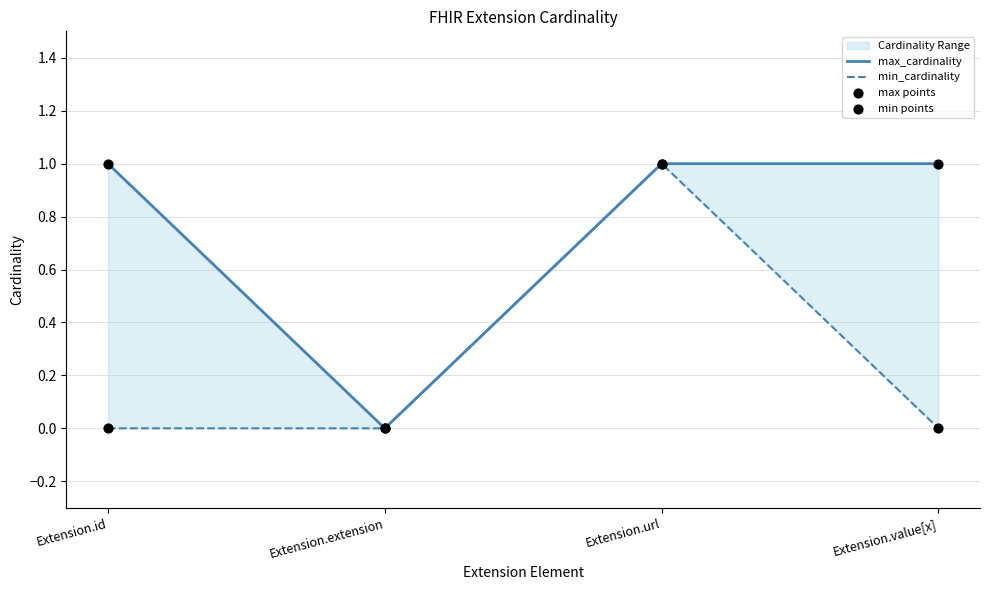

Which series contains the highest Y value?

max_cardinality